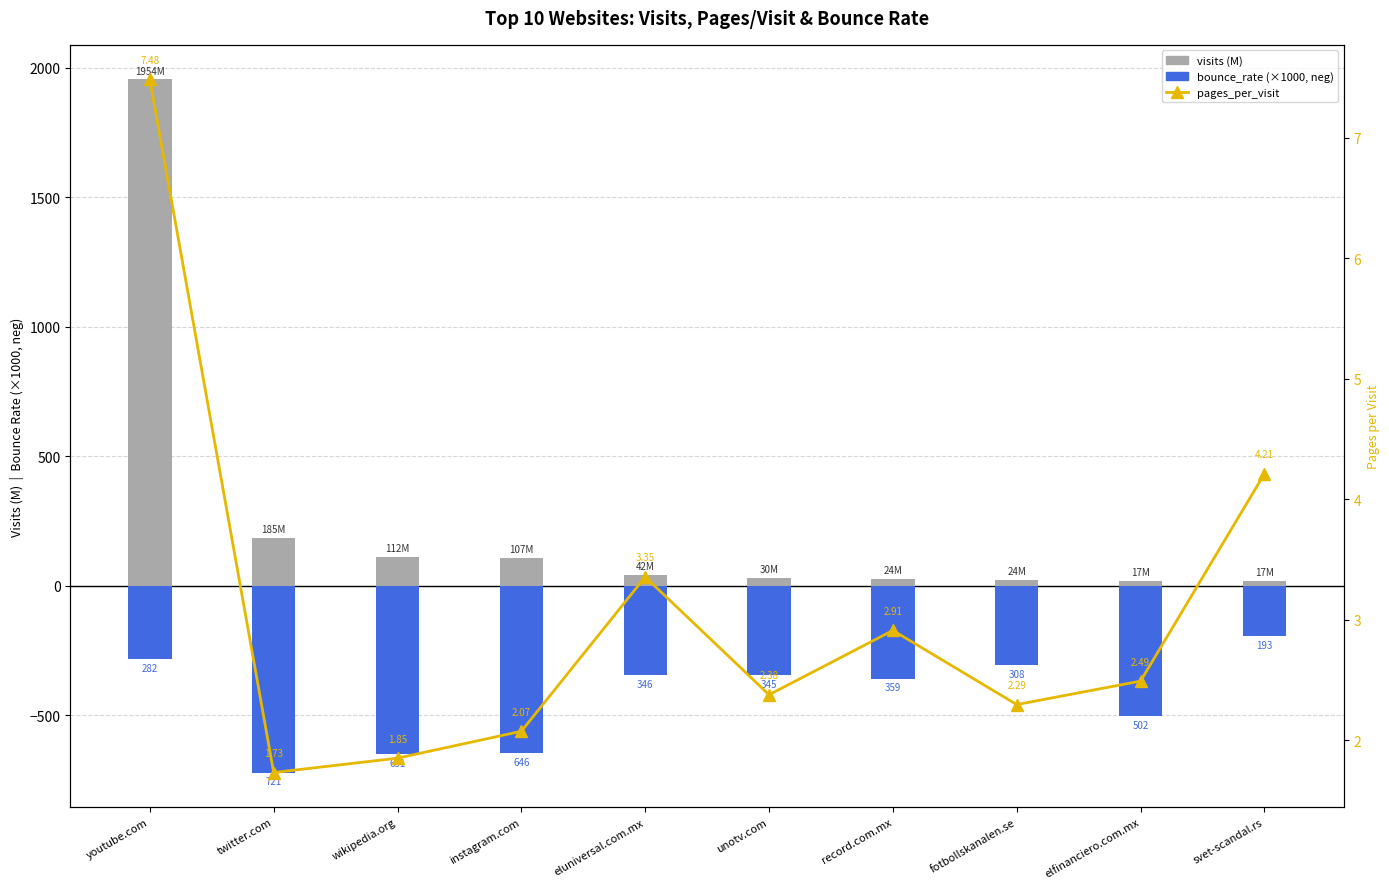

What is the value of the pages_per_visit bar at the 6th from the left?

2.4